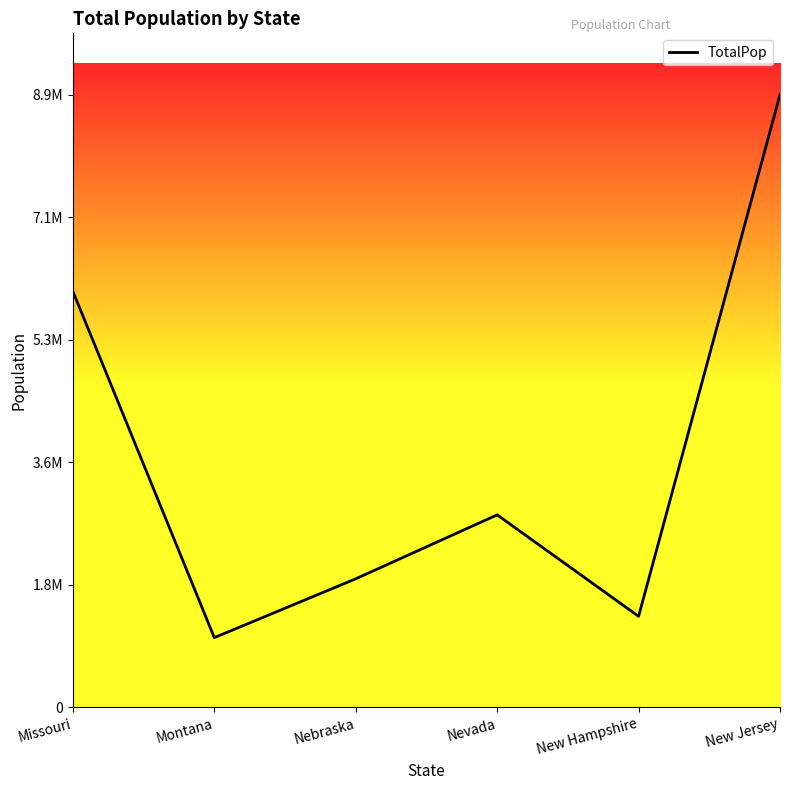

List the labels in order of value, largest first.

New Jersey, Missouri, Nevada, Nebraska, New Hampshire, Montana